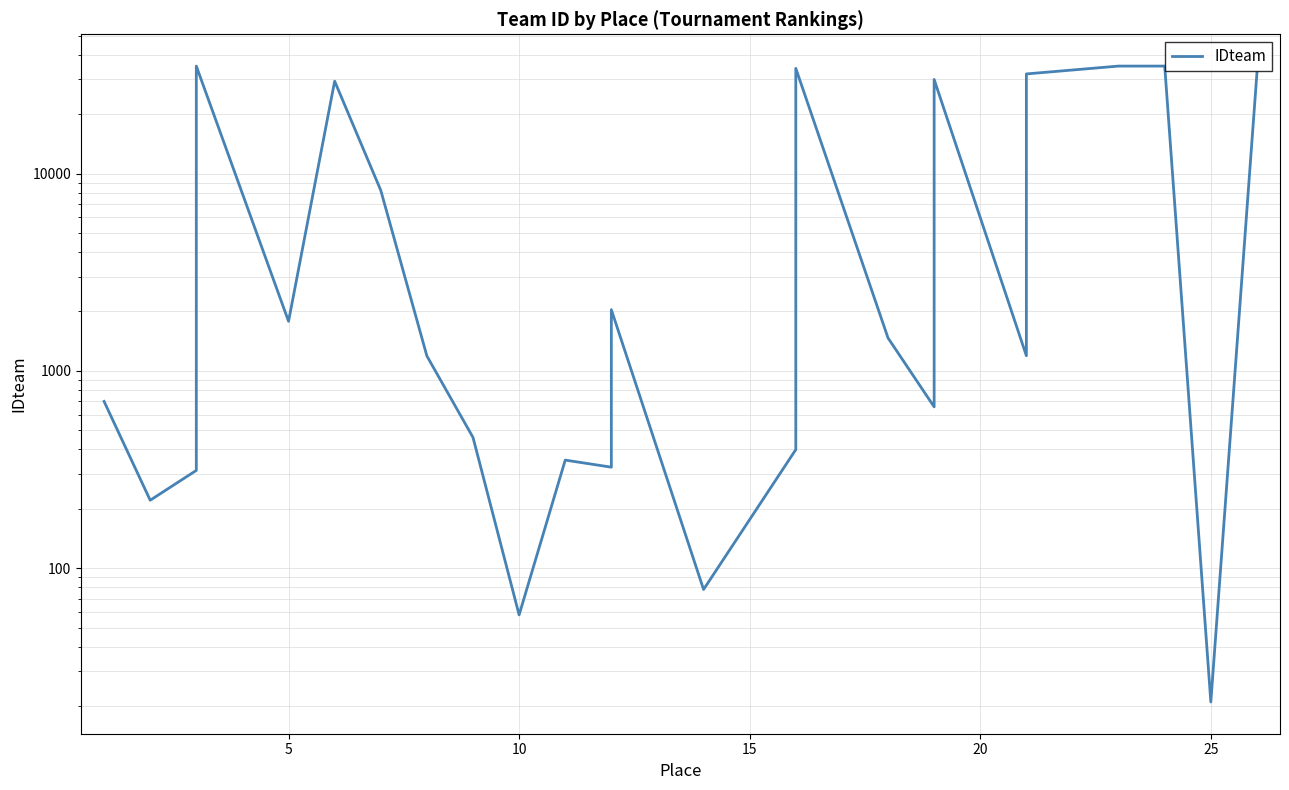

Does the chart display data point markers on the line(s)?

No